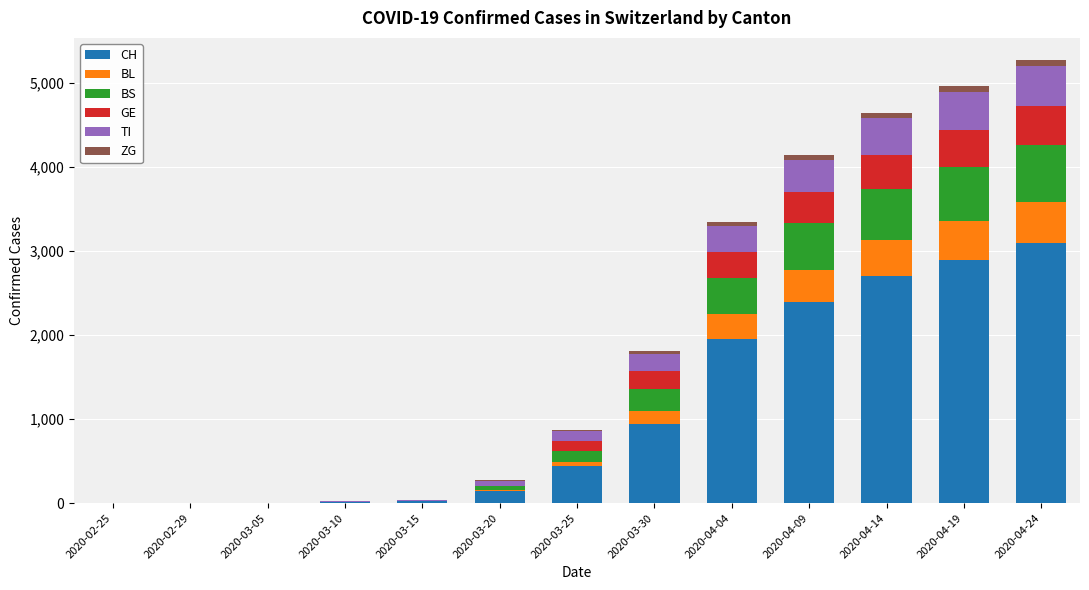

At which label is CH closest to 1550?

2020-04-04